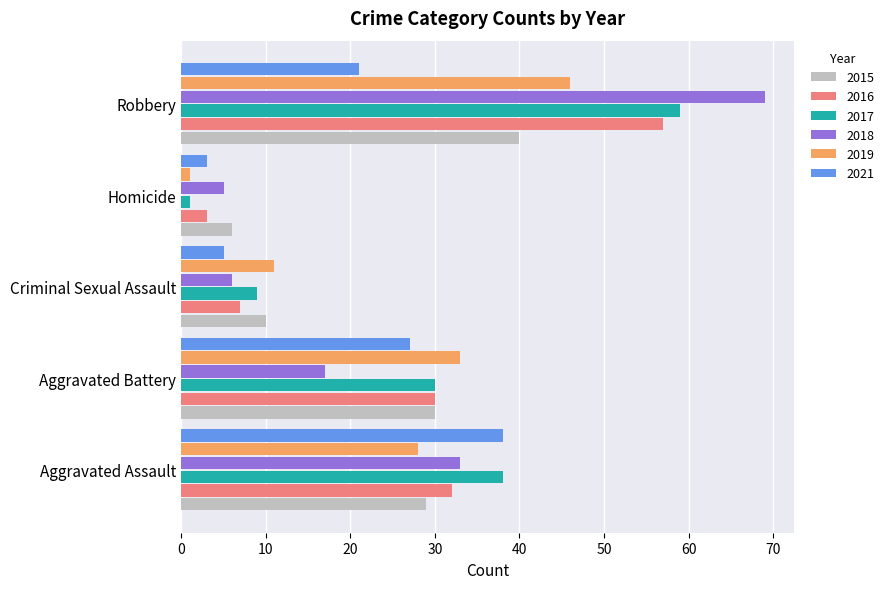

True or false: 2015 has a value of 14 at Aggravated Assault.

False